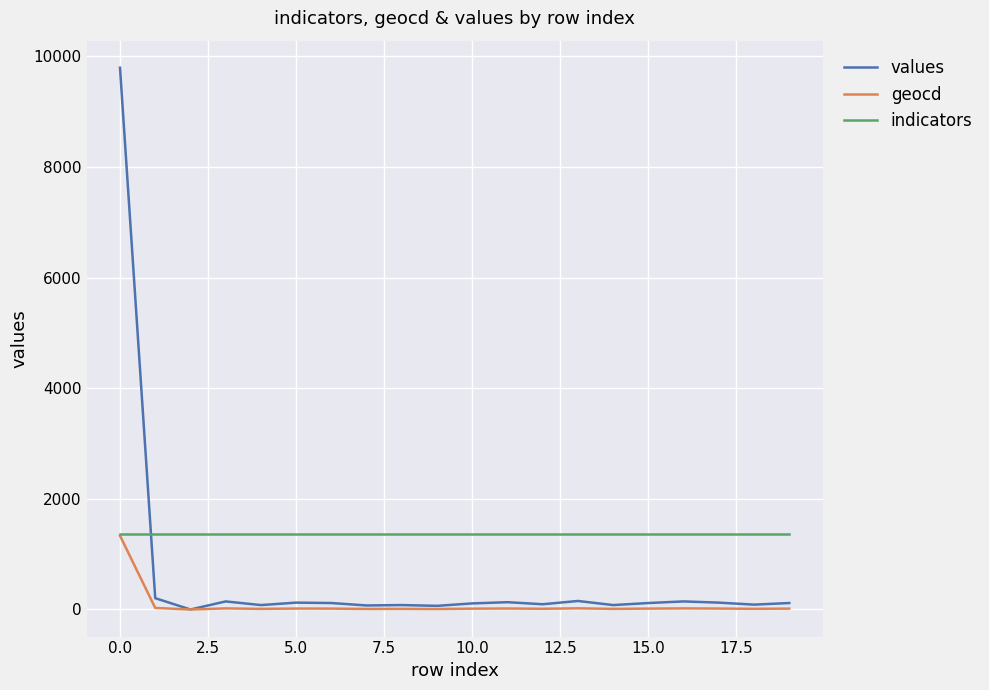

True or false: geocd has more than 1 points higher than both neighbors.

True